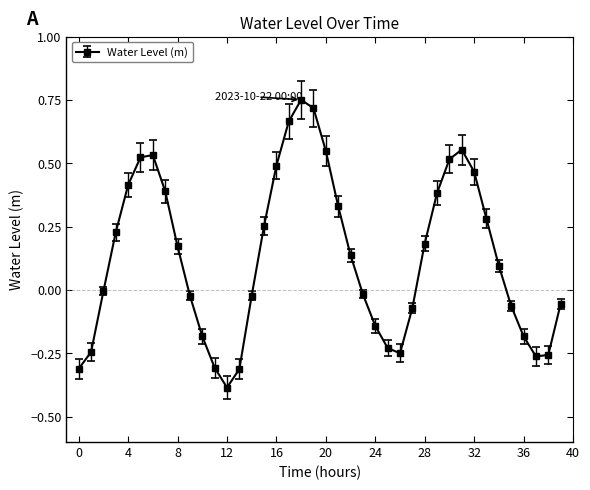

What is the minimum value shown in the chart?

-0.4